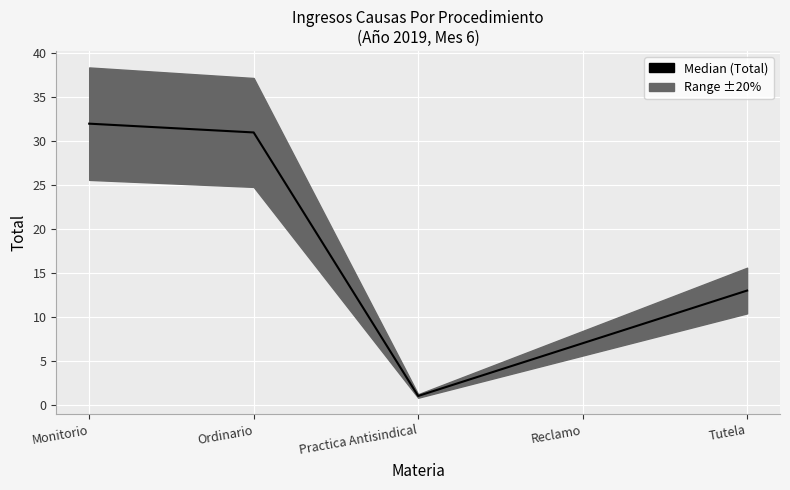

Where does the data first go above 13?

Monitorio